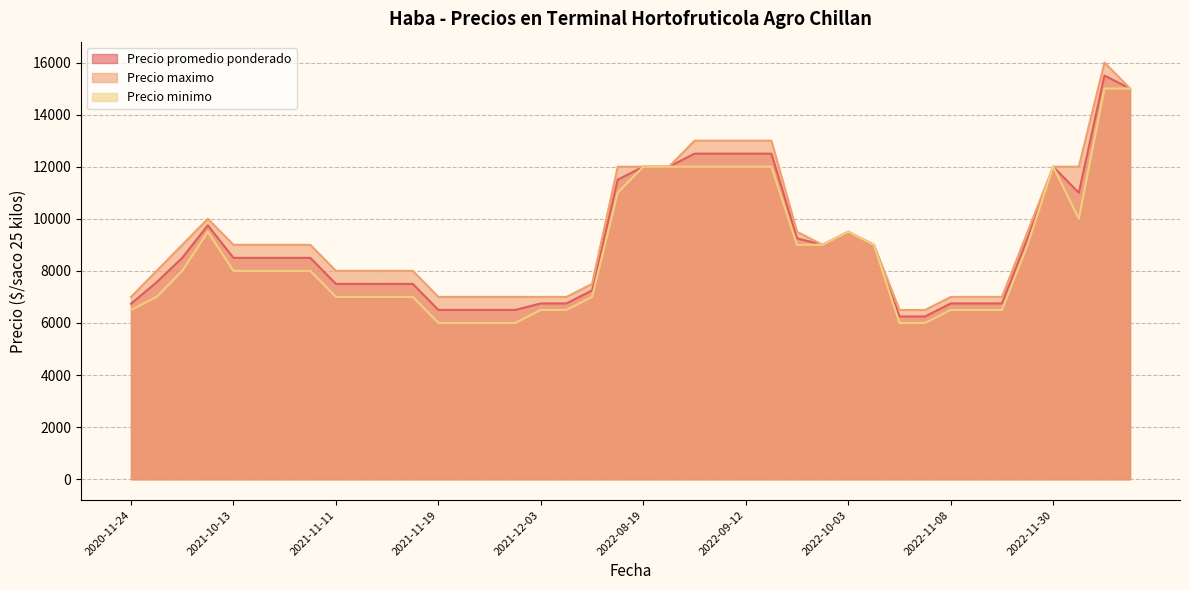

True or false: Precio minimo and Precio maximo intersect in this chart.

False